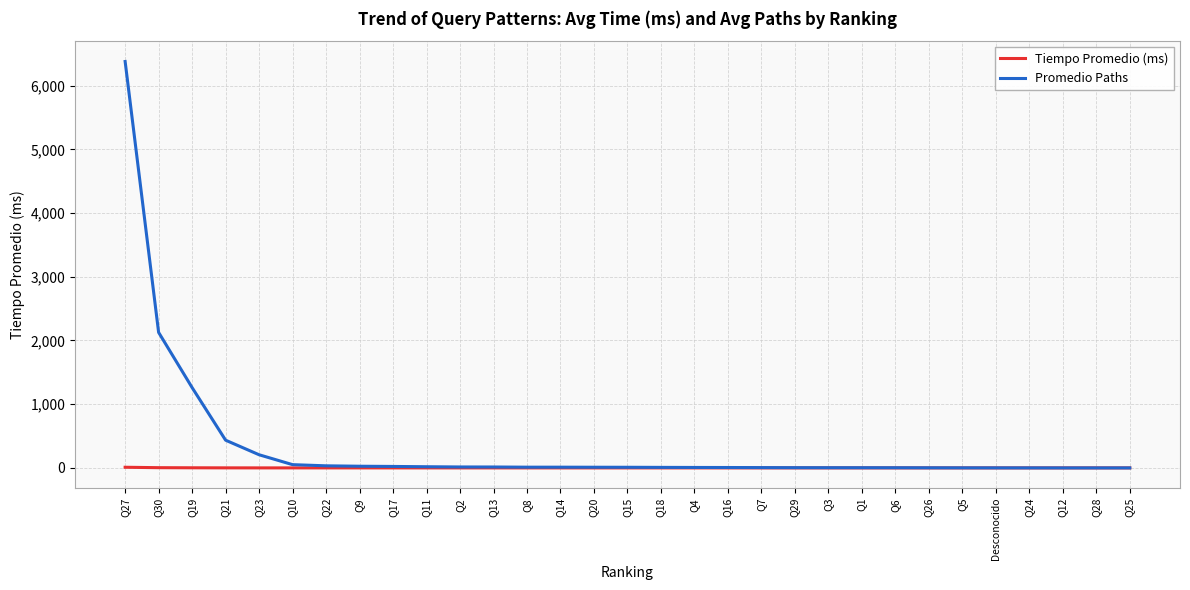

What is the maximum value for Promedio Paths?

6378.0